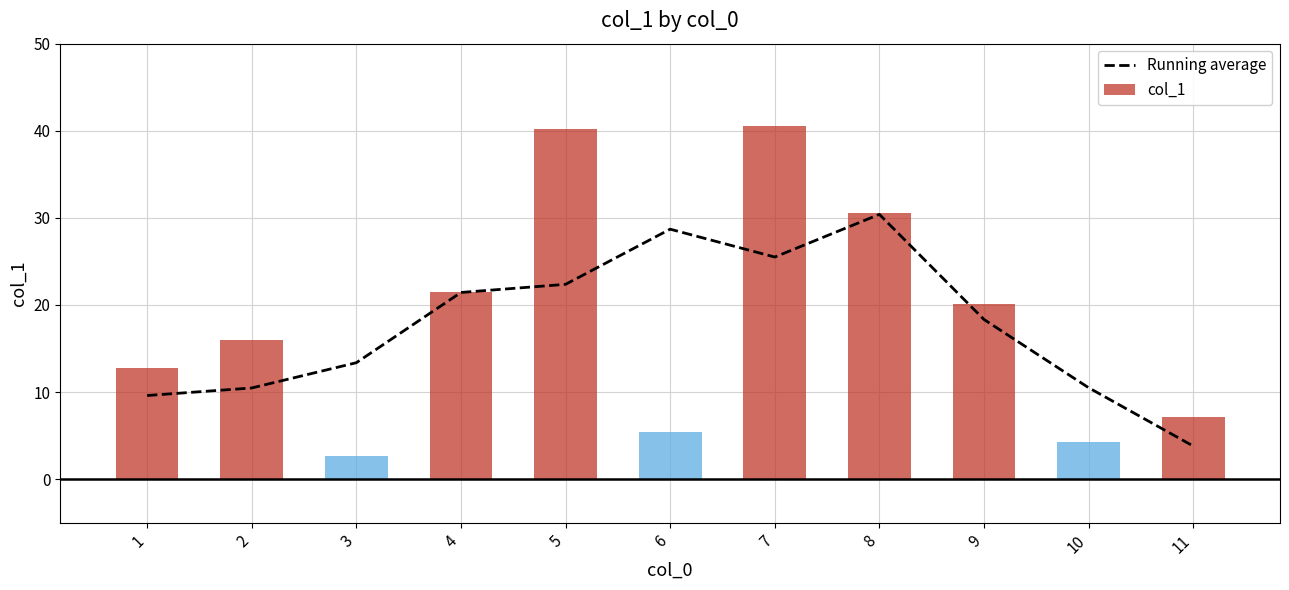

What is the change in value from 1 to 8?

+20.8